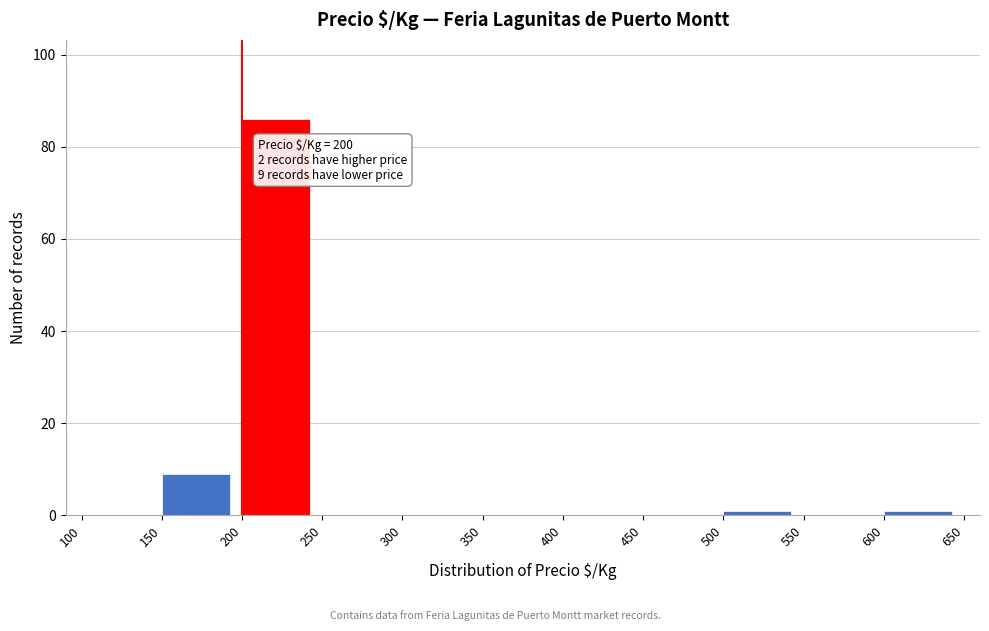

Over which range of the x-axis is the bar tallest?

200 to 250